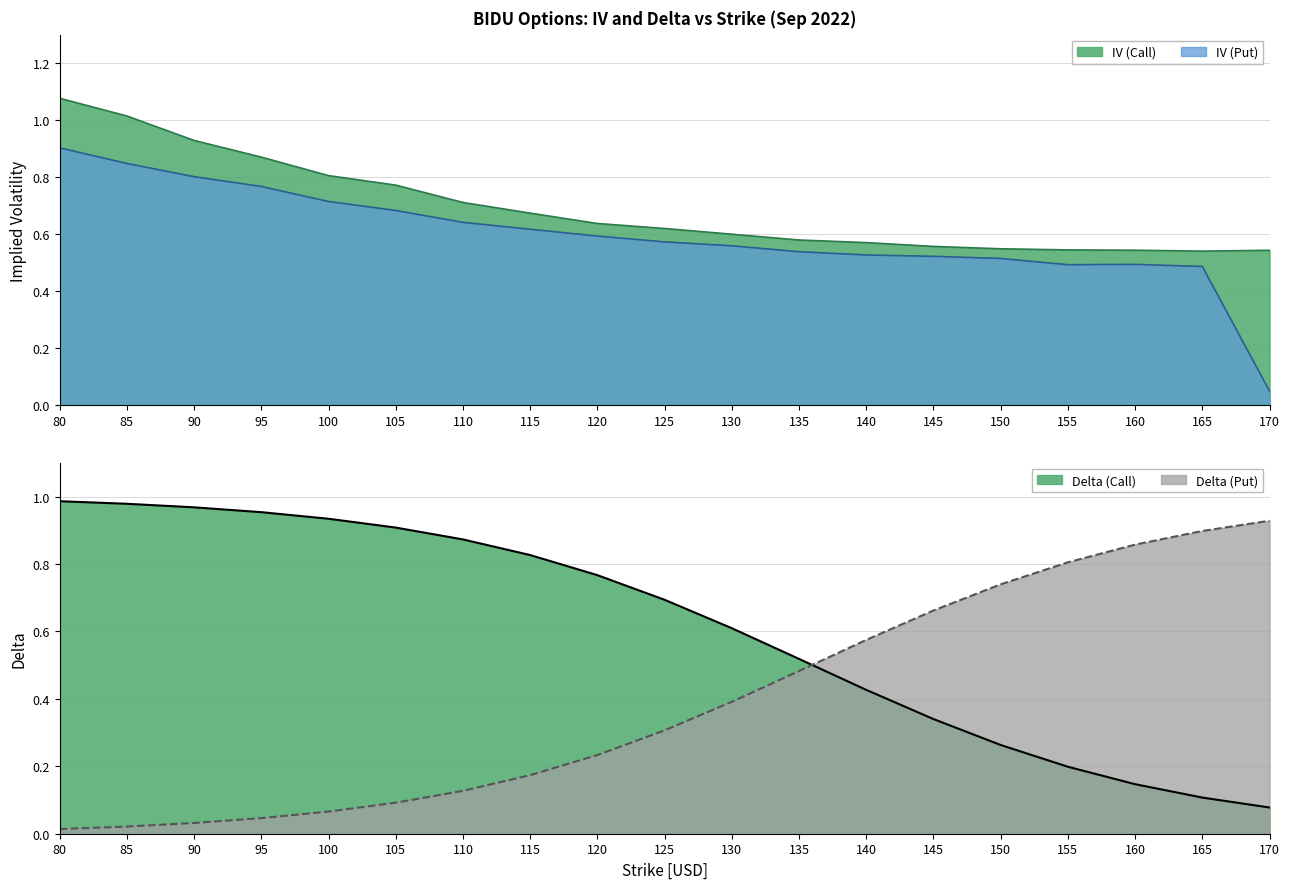

What is the maximum value for Delta (Put)?

0.9